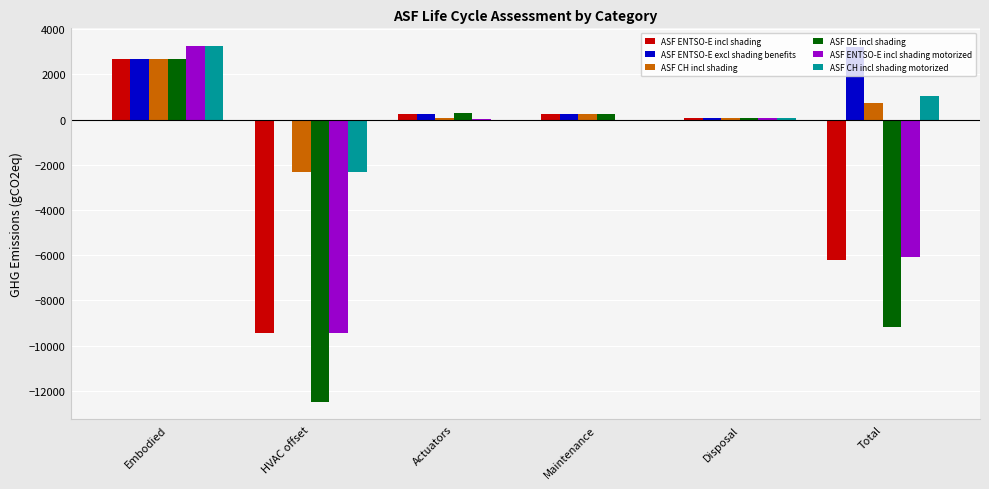

Read the ASF DE incl shading value at HVAC offset.

-12484.4